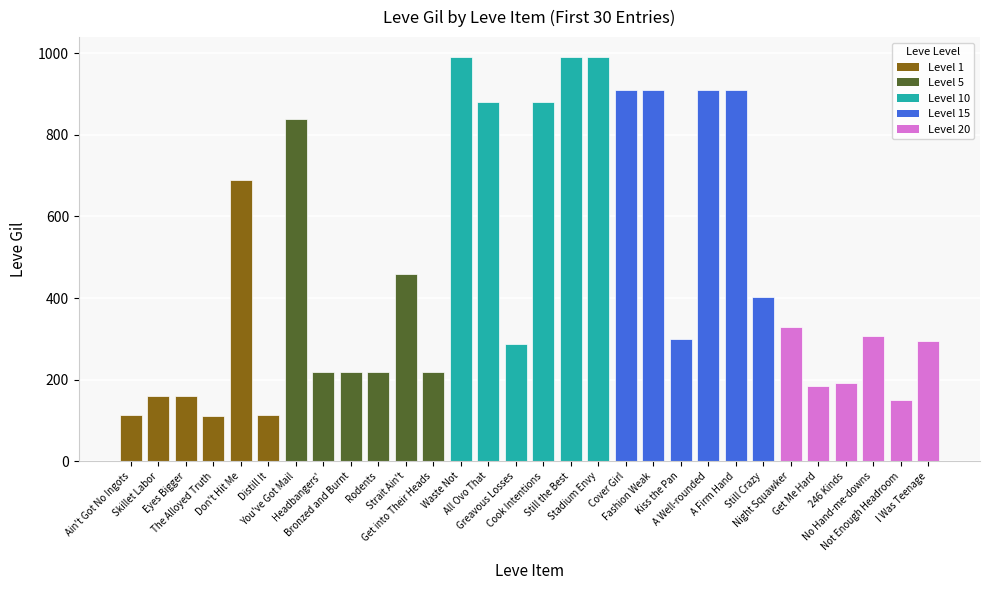

What is the value of the 13th bar from the left?

990